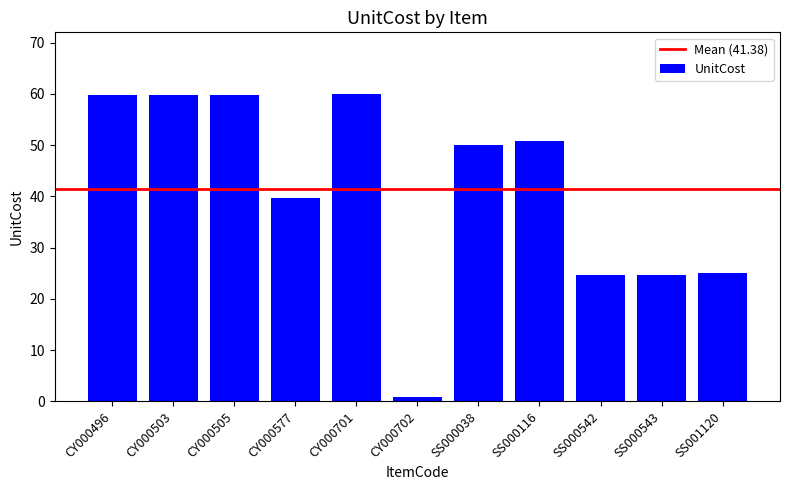

What is the sum of the values at CY000496 and SS000543?

84.5